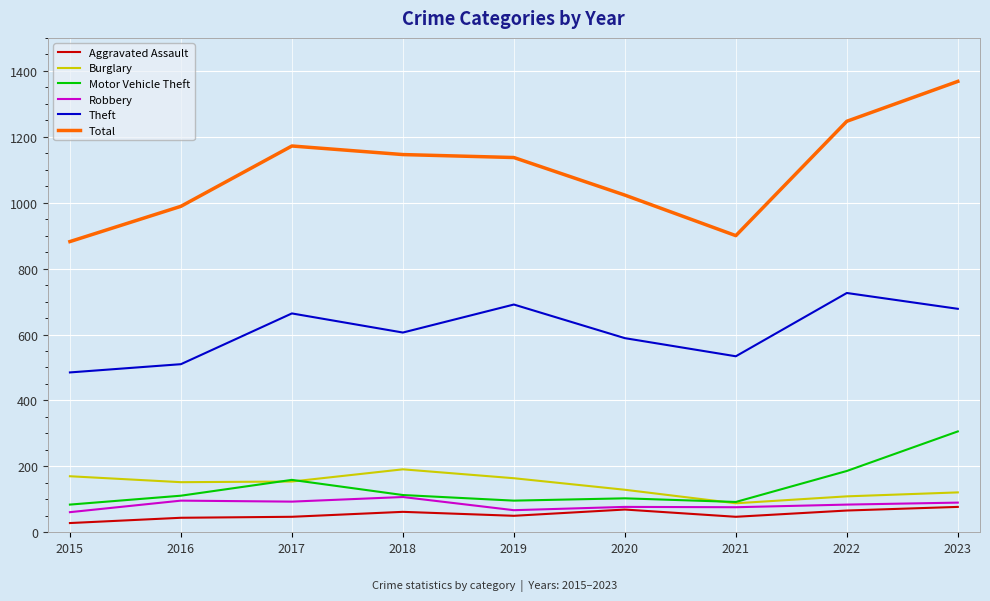

At which category is the sum across all series the highest?

2023